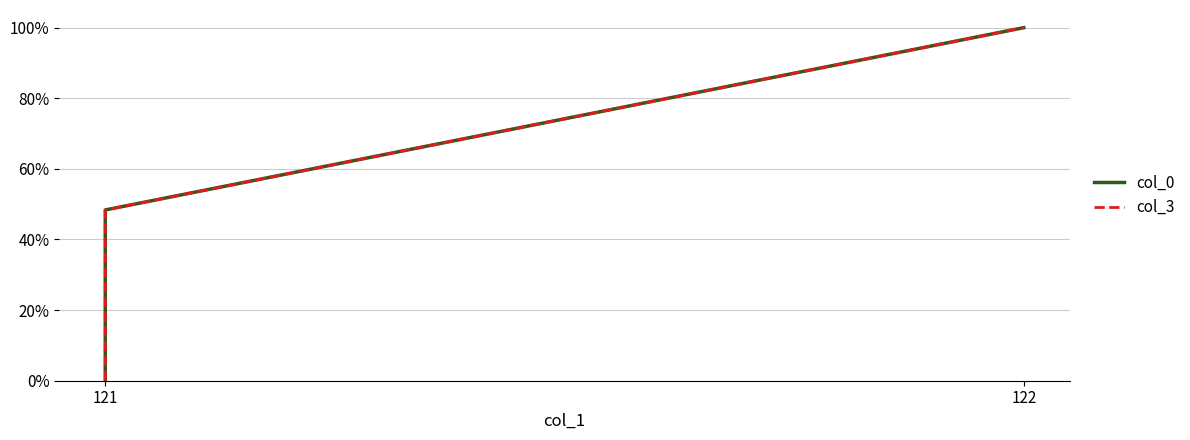

How many values in the col_0 series exceed 0?

2